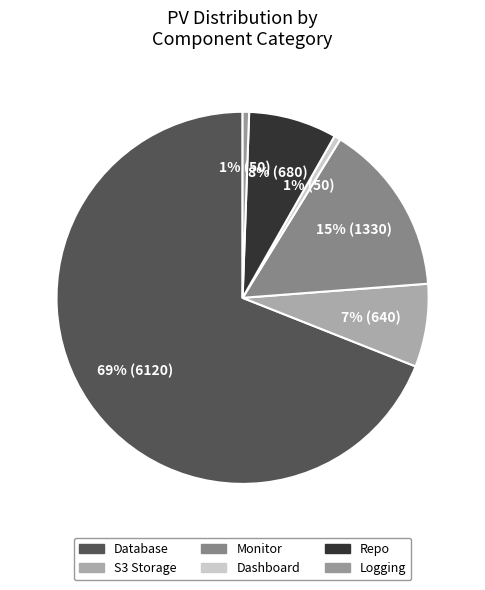

Rank the categories by value from highest to lowest.

Database, Monitor, Repo, S3 Storage, Dashboard, Logging